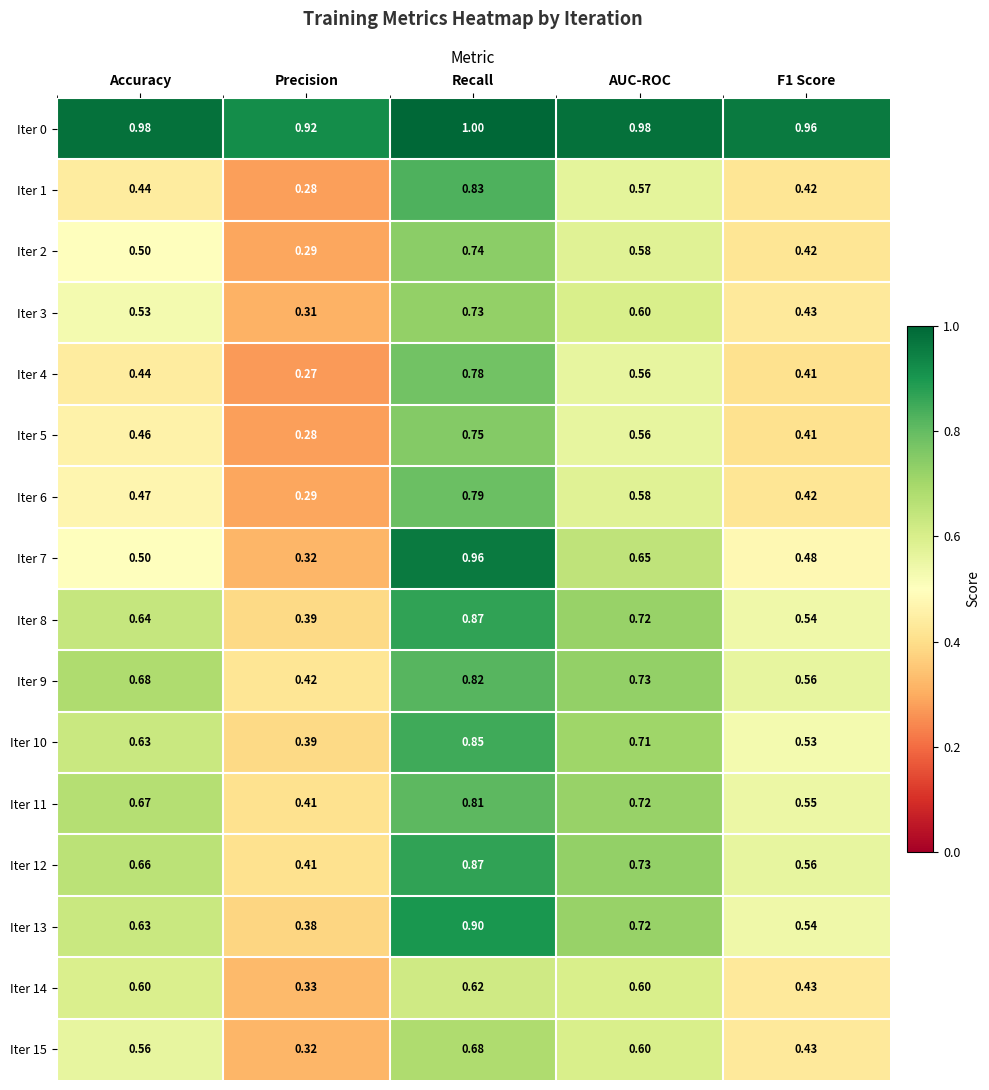

Is the value of Iter 14 at AUC-ROC greater than the value of Iter 6 at Recall?

No